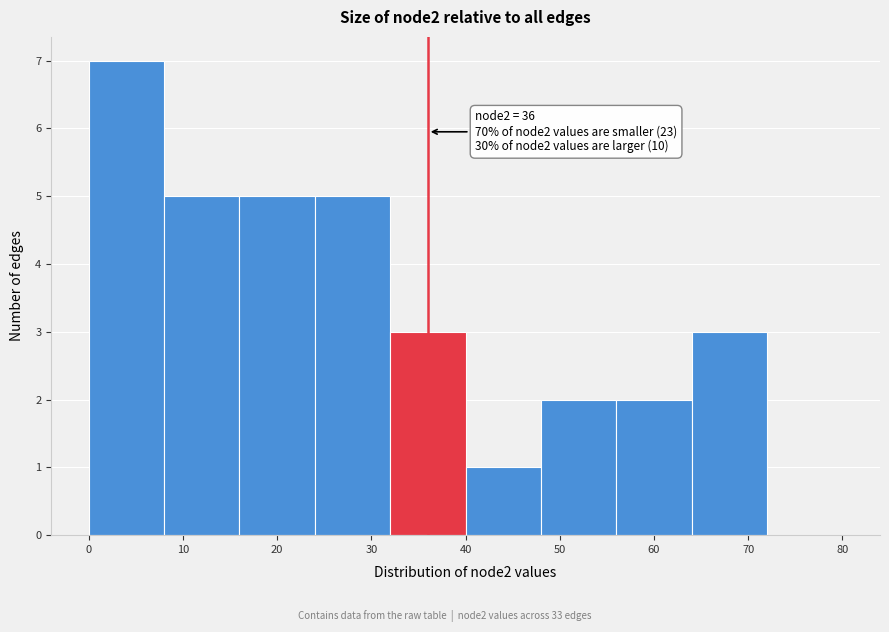

Over which range of the x-axis is the bar tallest?

0 to 8